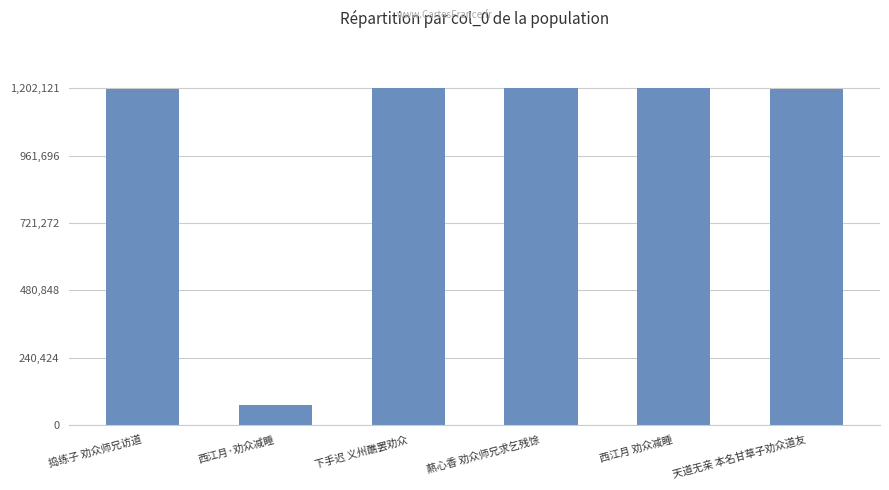

What is the value of the 6th bar from the left?

1201198